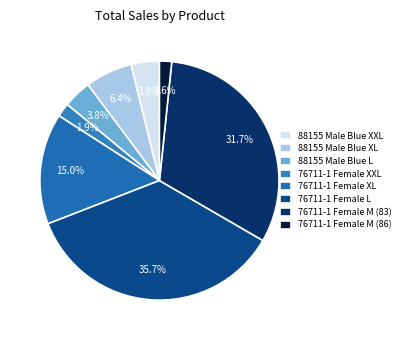

Does 76711-1 Female M (83) account for over 50% of the chart?

No